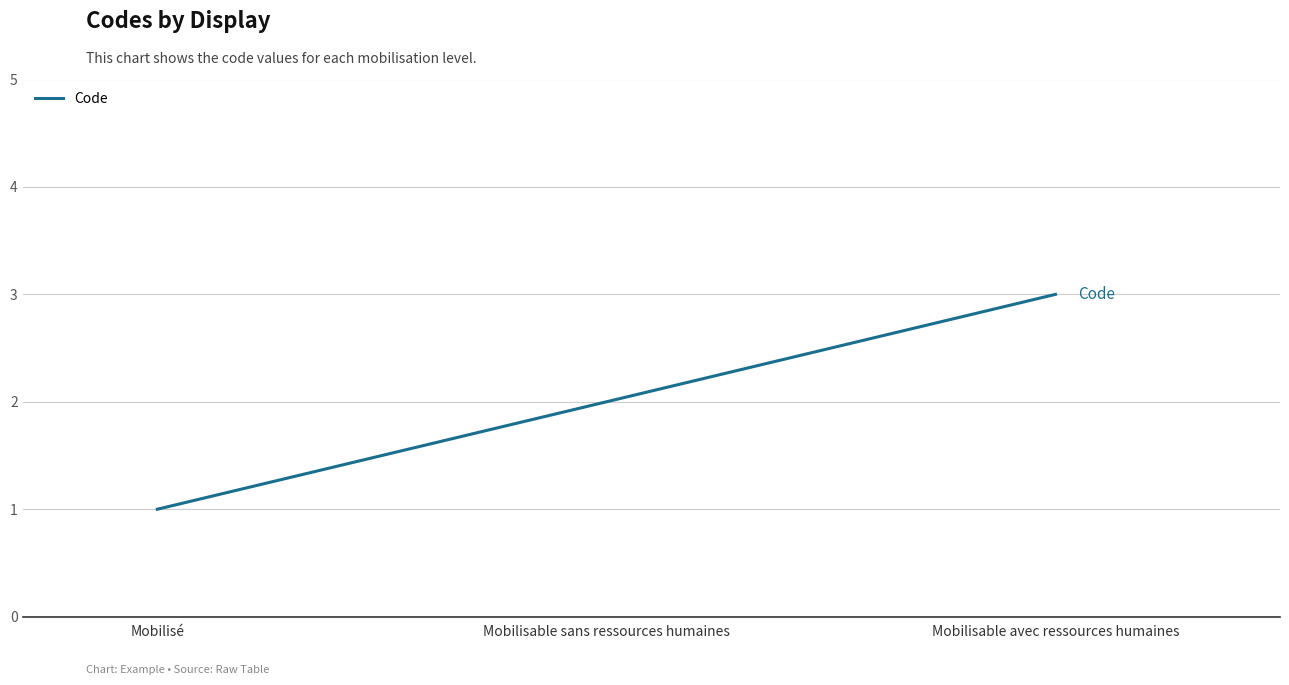

What position from the right is Mobilisé?

3